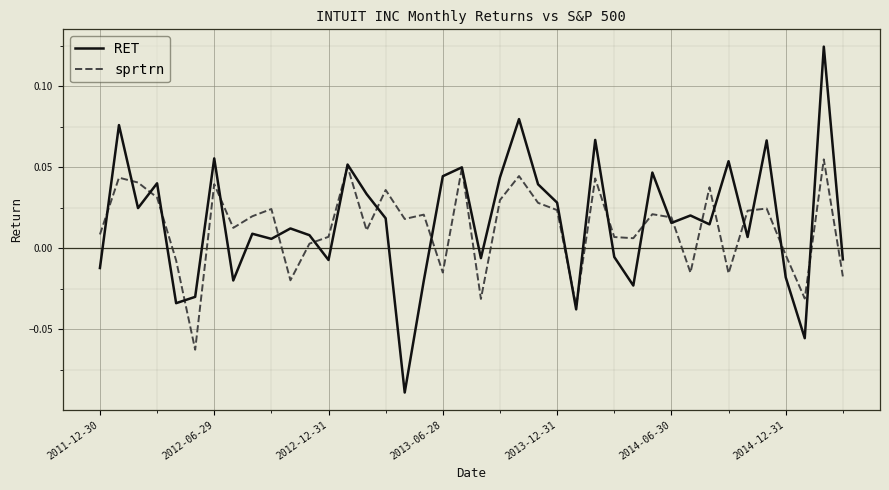

Rank the series by their maximum value, from highest to lowest.

RET, sprtrn